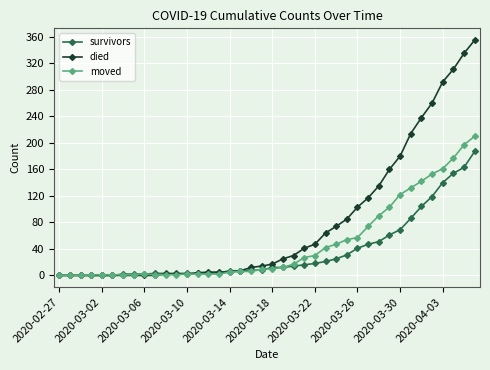

Rank the series by their maximum value, from lowest to highest.

survivors, moved, died